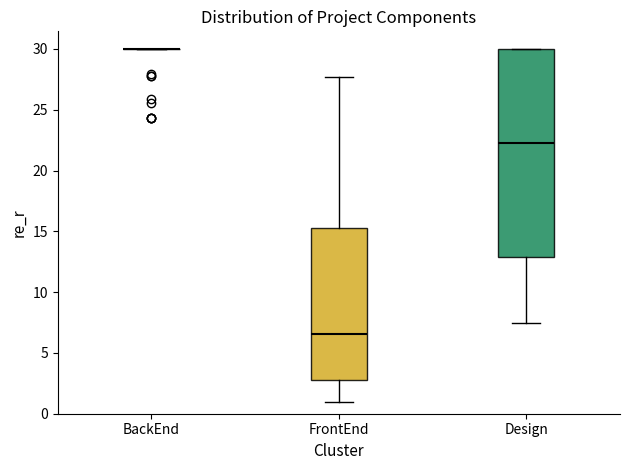

Reading left to right, read every box against the y-axis: the position of its median line, the range the box covers, and the ends of its whiskers. The values are not printed on the chart, so give them approximately, as read against the axis.

BackEnd: box collapsed to a line at 30.0, whiskers 30.0 to 30.0
FrontEnd: median 6.5, box 3.0 to 15.5, whiskers 1.0 to 27.5
Design: median 22.5, box 13.0 to 30.0, whiskers 7.5 to 30.0